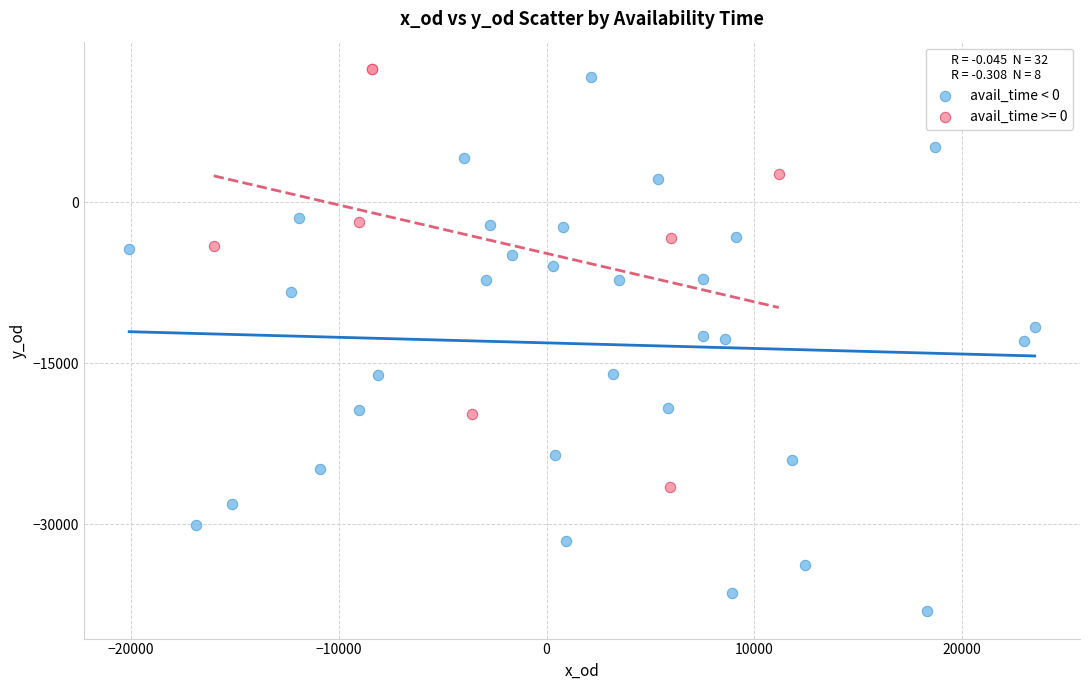

Which series has the largest Y range (max minus min)?

avail_time < 0